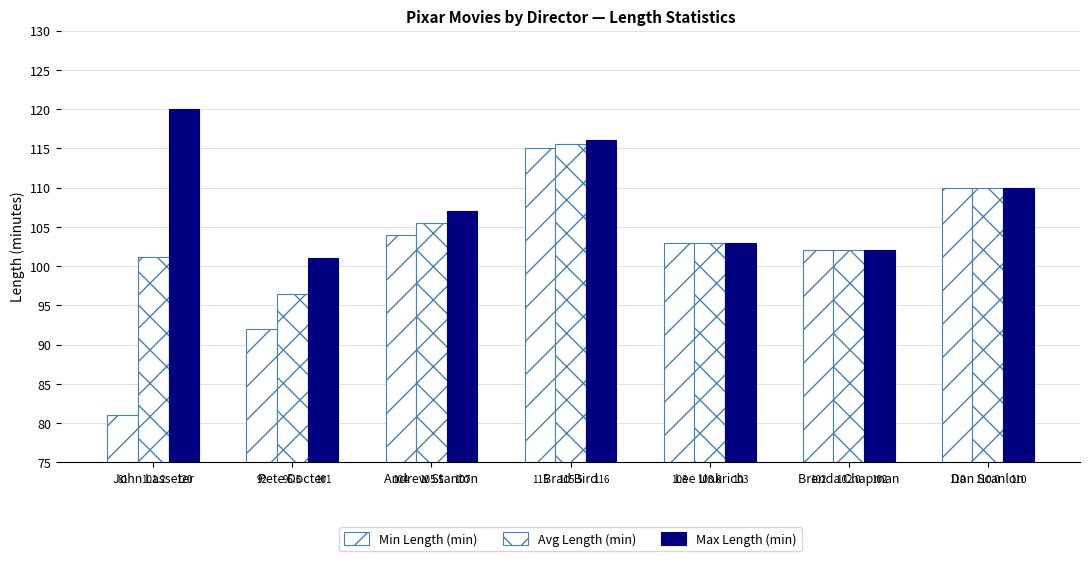

How many data points in Avg Length (min) are less than 103?

3